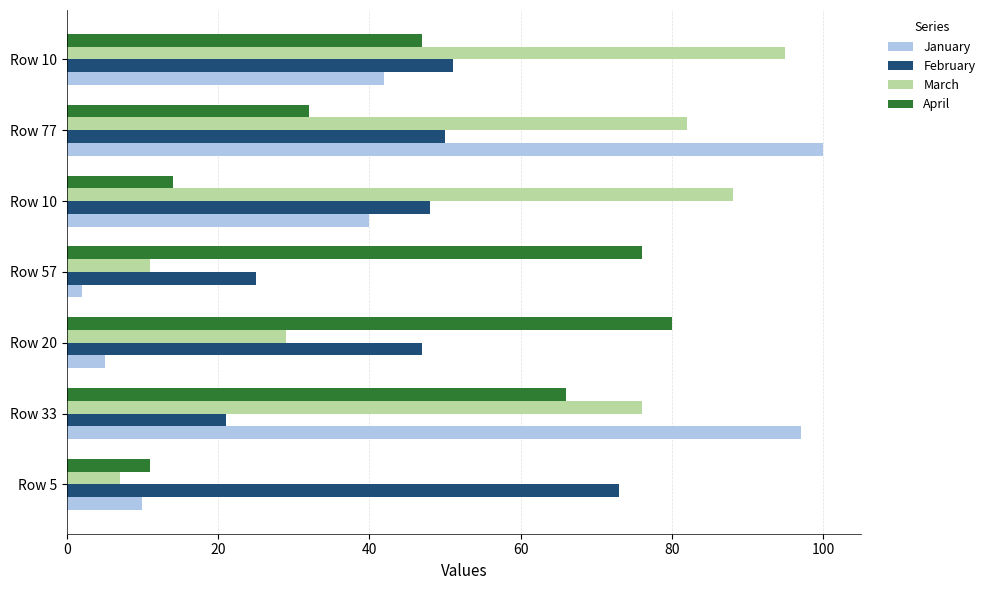

Count the number of categories in the chart.

7